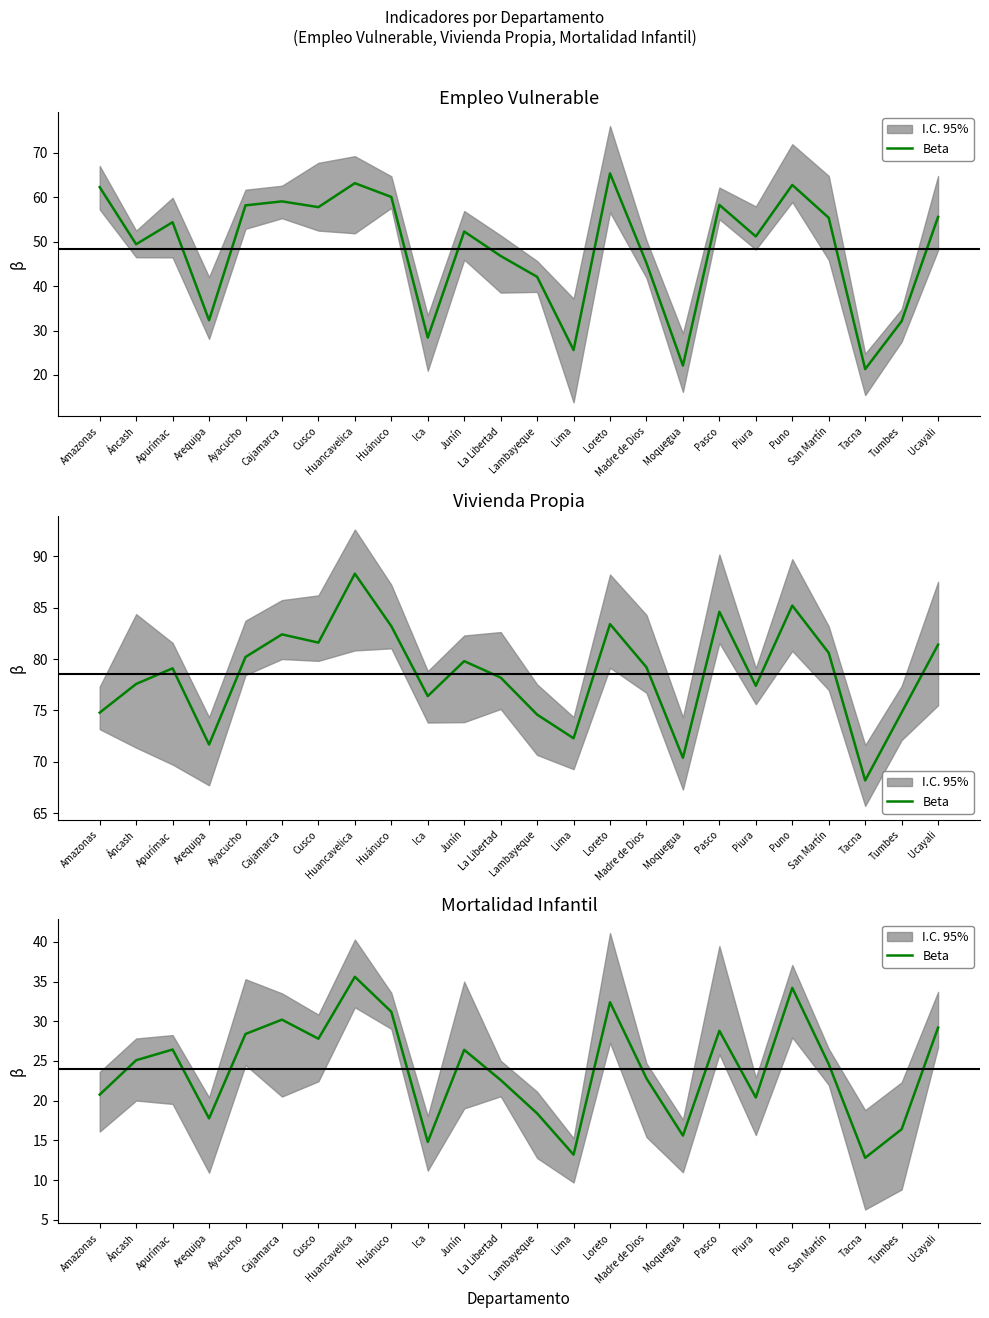

What is the value of the 3rd point from the left?

26.4